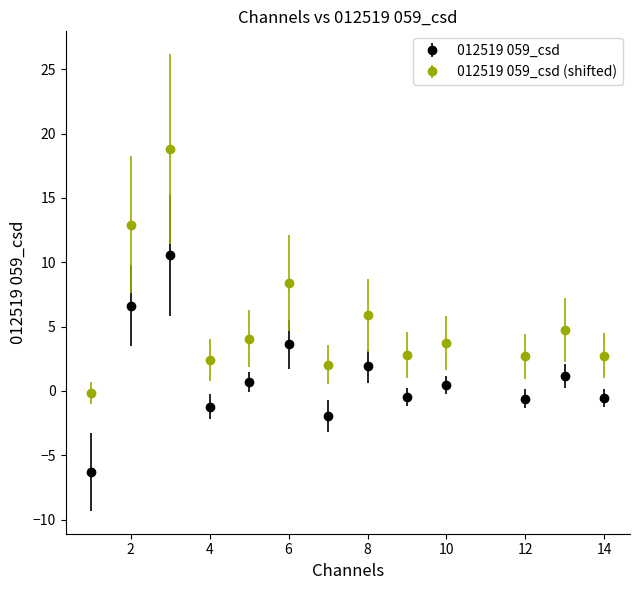

Which series has the largest range (max minus min)?

012519 059_csd (shifted)